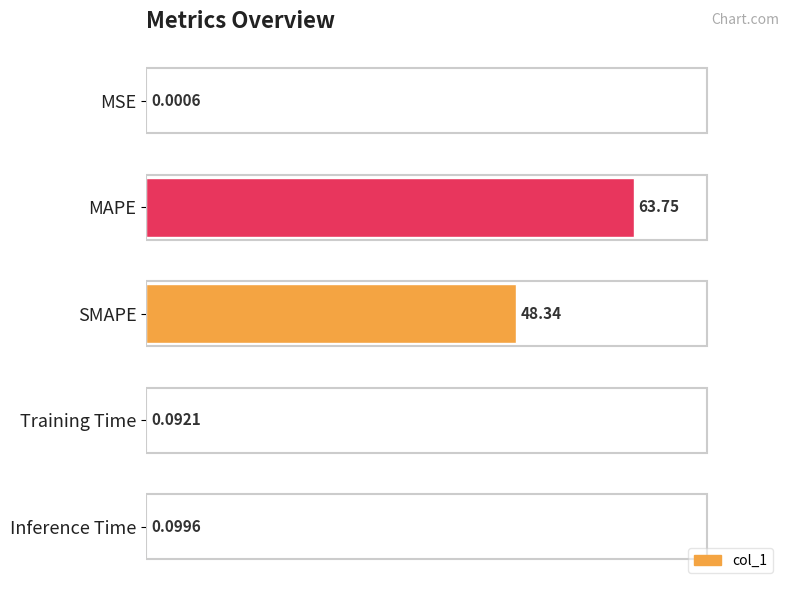

What is the sum of the values at MAPE and MSE?

63.8